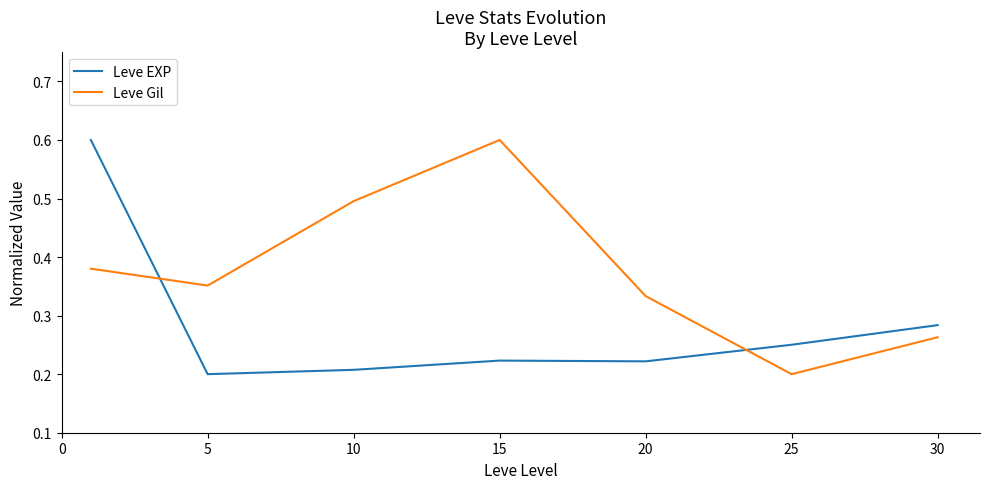

Which series has the largest total across all categories?

Leve Gil